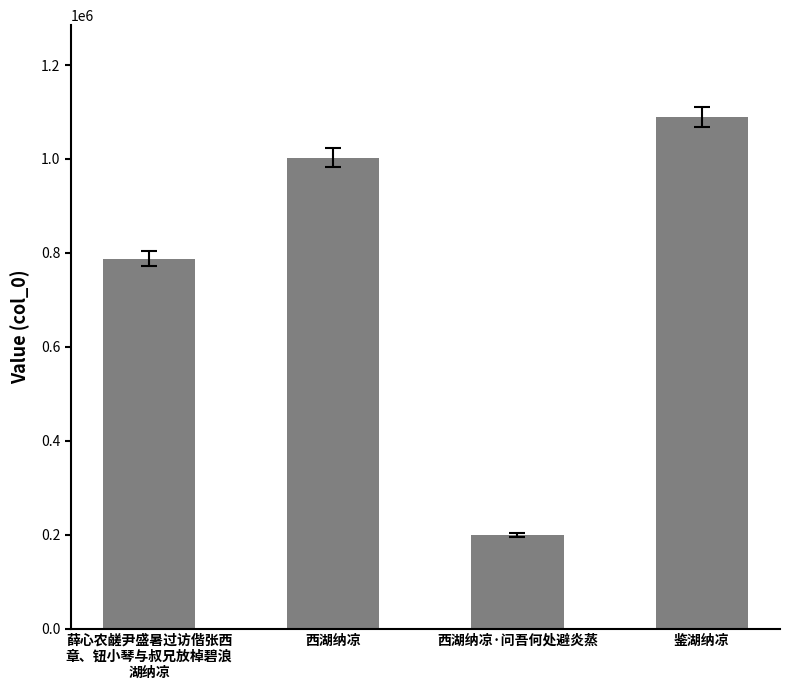

True or false: the data shows 1002530 at 西湖纳凉.

True